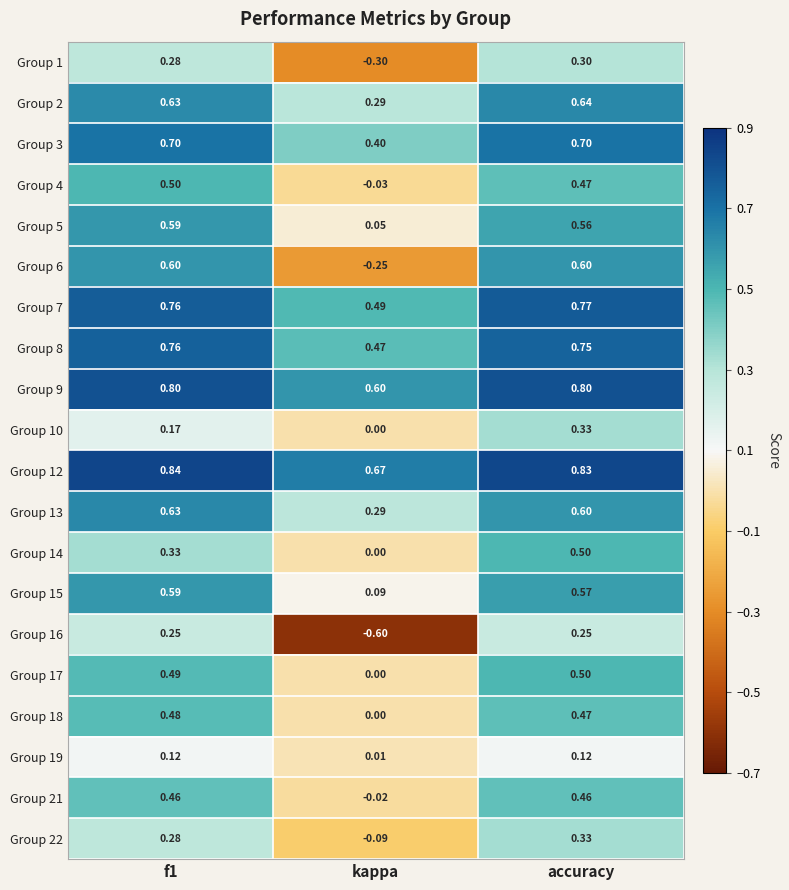

At which label does Group 7 reach its minimum?

kappa